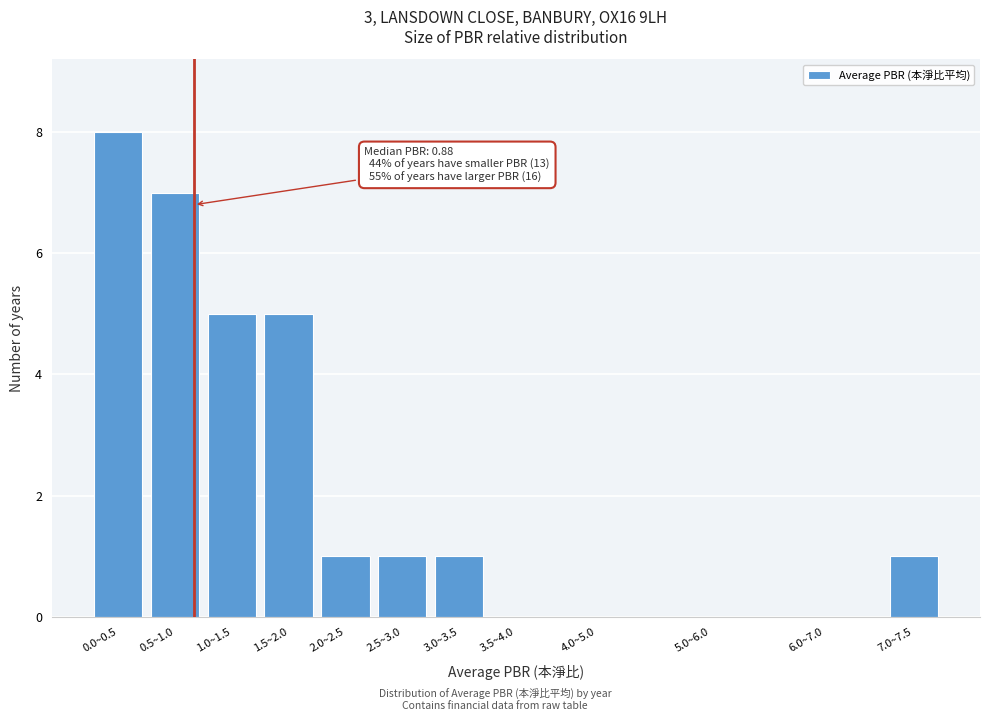

Reading left to right, list all the values displayed in this chart.

0.0~0.5=8	0.5~1.0=7	1.0~1.5=5	1.5~2.0=5	2.0~2.5=1	2.5~3.0=1	3.0~3.5=1	3.5~4.0=0	4.0~5.0=0	5.0~6.0=0	6.0~7.0=0	7.0~7.5=1